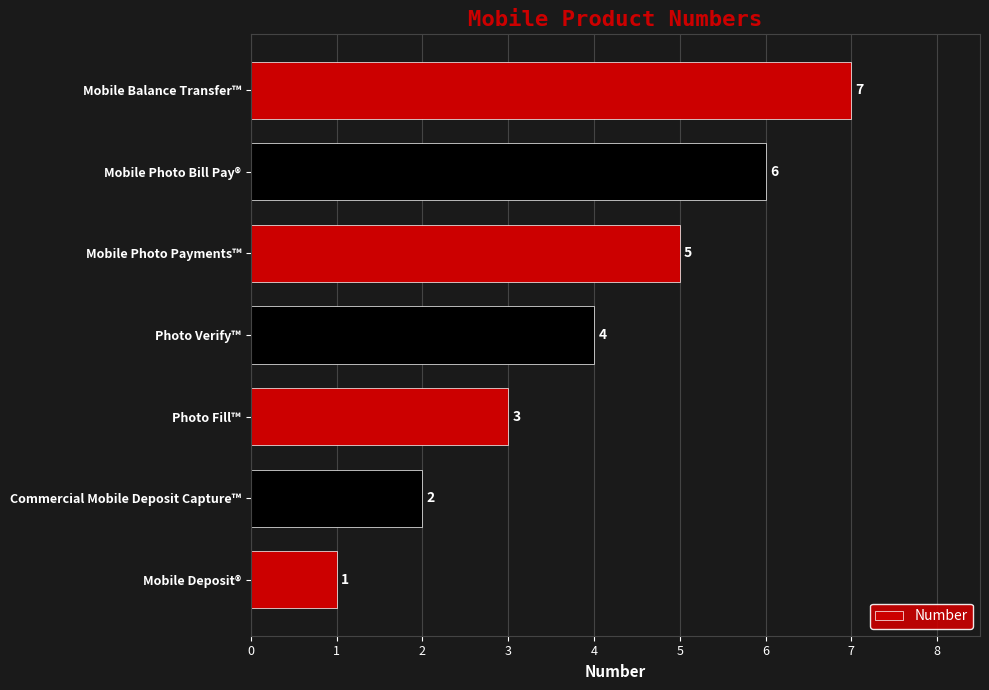

How many bars are there in total?

7